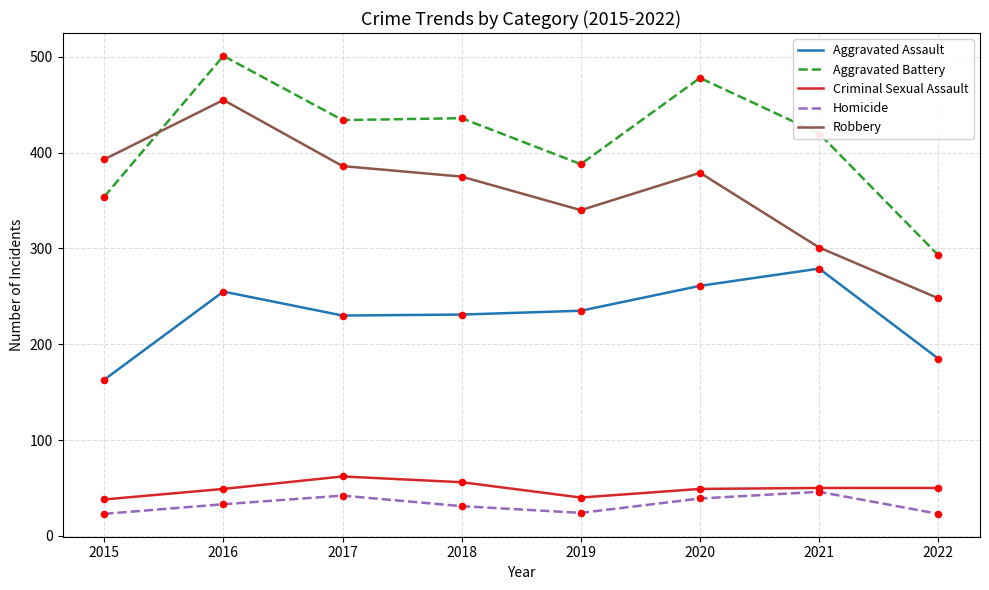

At how many categories does at least one series exceed 185?

8